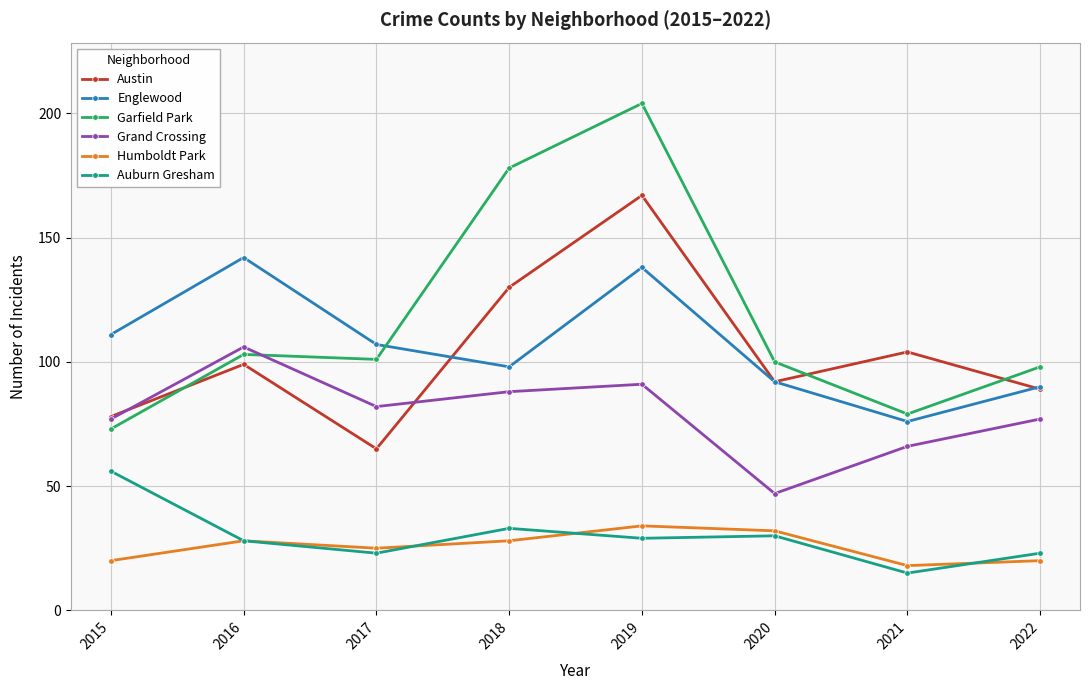

Between 2019 and 2021, which series saw the biggest shift?

Garfield Park